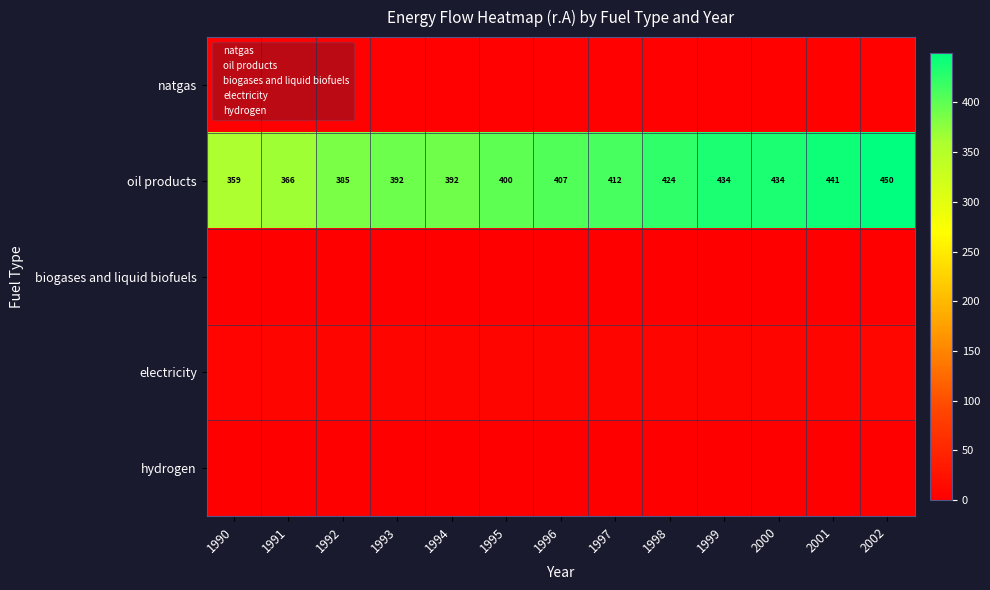

Where is natgas nearest to the value 3?

1996